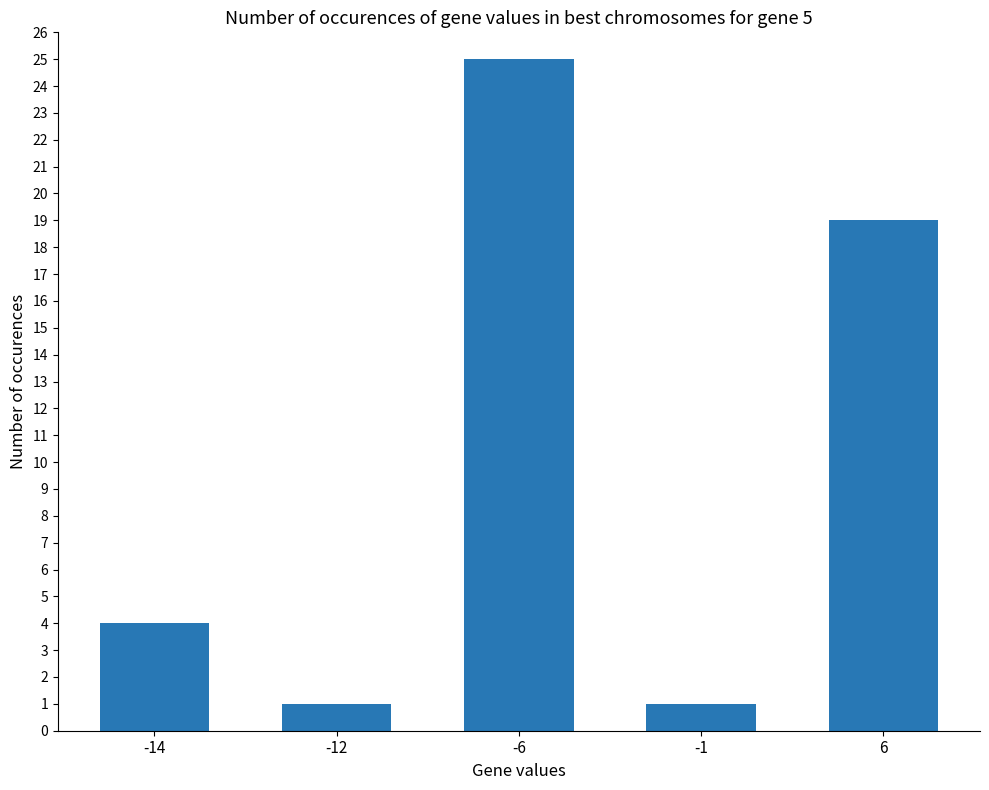

Which has a higher value, -14 or -12?

-14